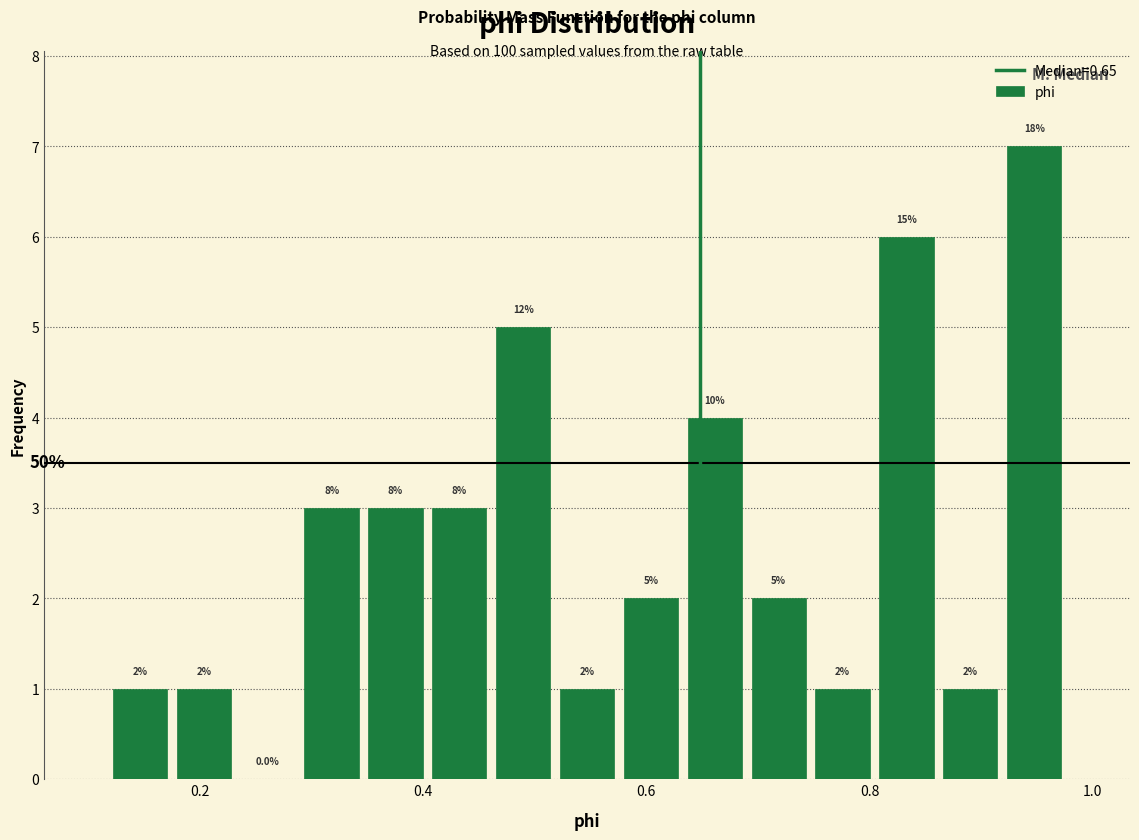

Read against the x-axis, roughly where is the centre of the tallest bar?

0.94